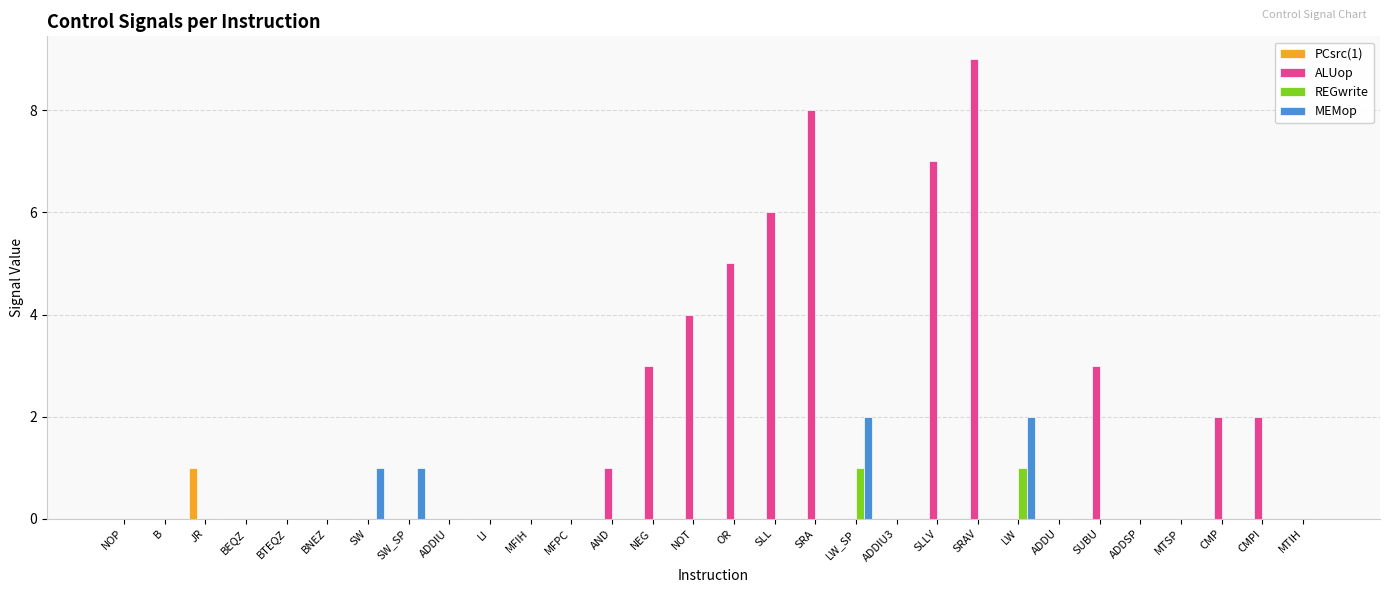

How many series are shown in this chart?

4